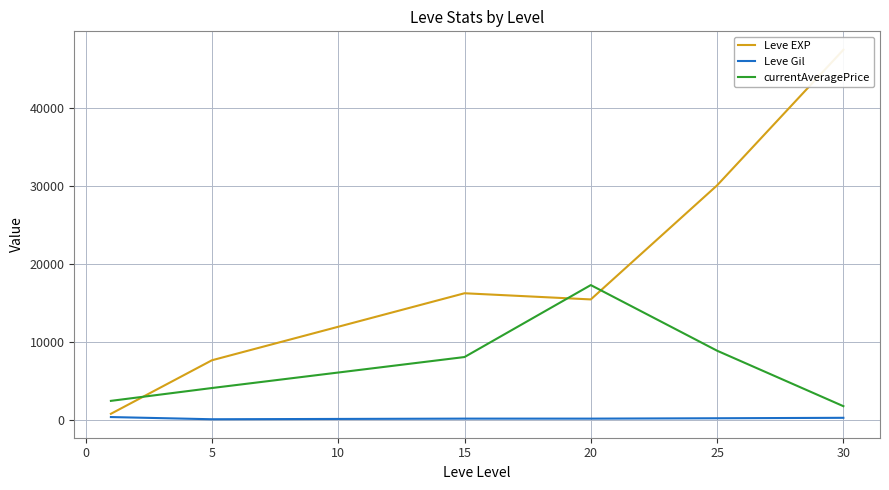

List the series in order of their peak value, lowest first.

Leve Gil, currentAveragePrice, Leve EXP